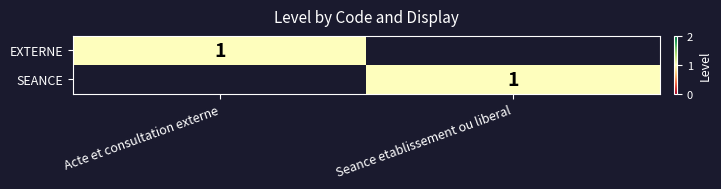

True or false: EXTERNE has a value of 1 at Acte et consultation externe.

True